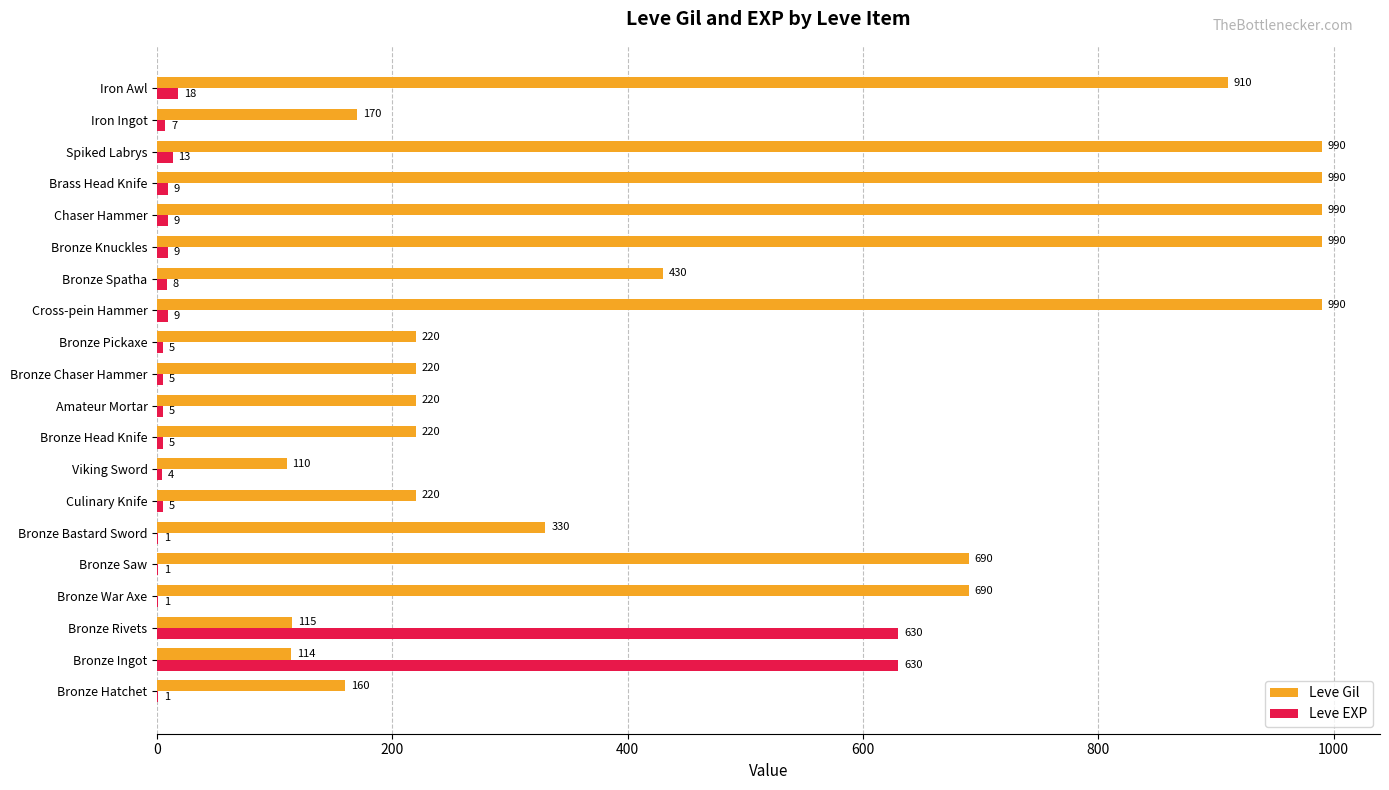

The value of Leve EXP at Bronze Saw is 1. True or false?

True